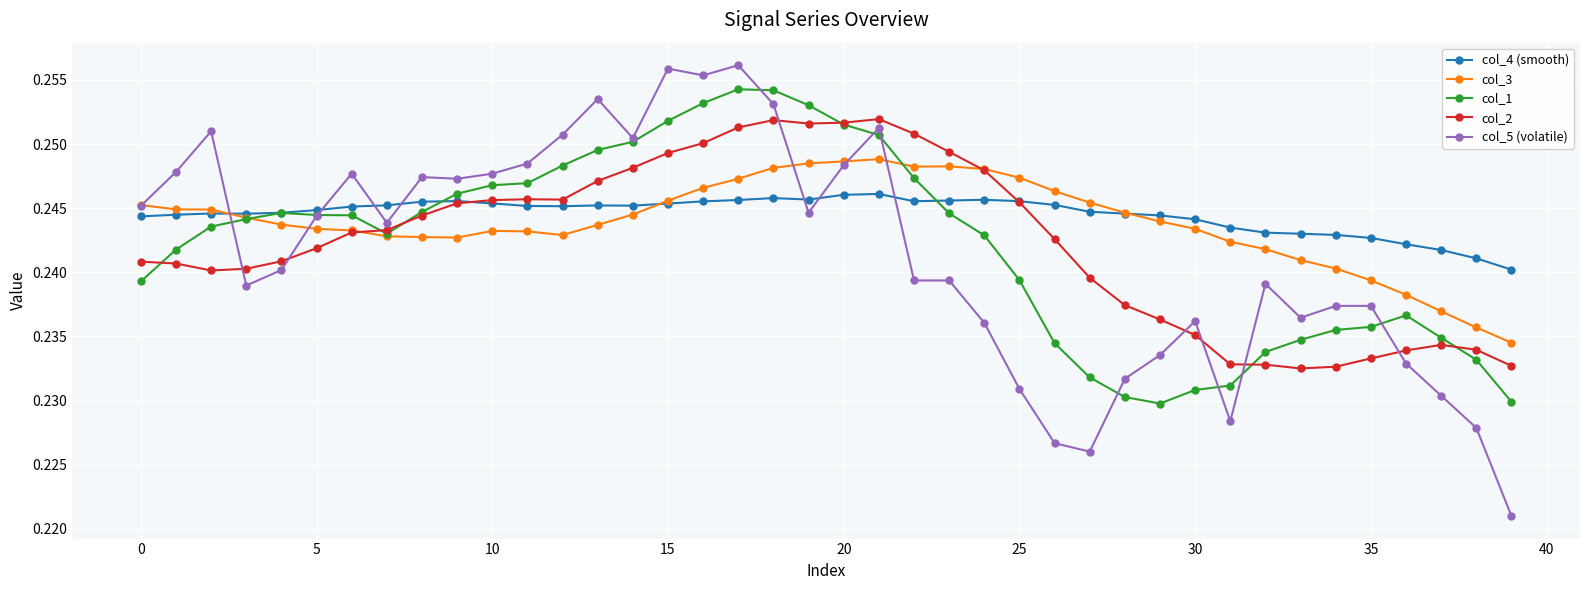

Does the chart have visible grid lines?

Yes